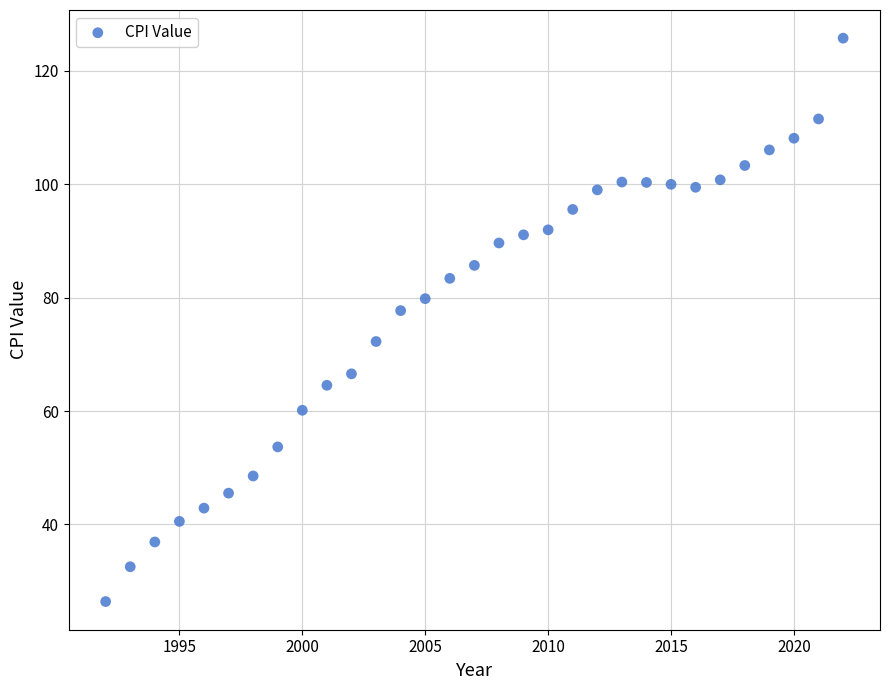

What Y value in the scatter plot is closest to 76?

77.7